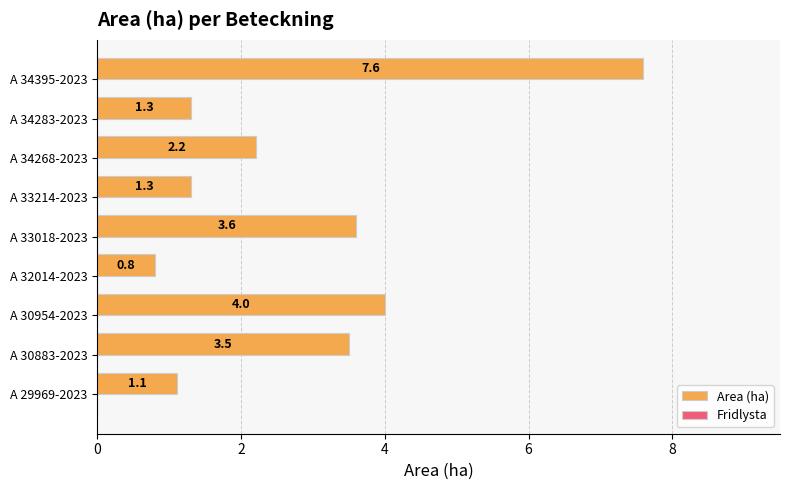

At which category does the chart reach its peak across all series?

A 34395-2023